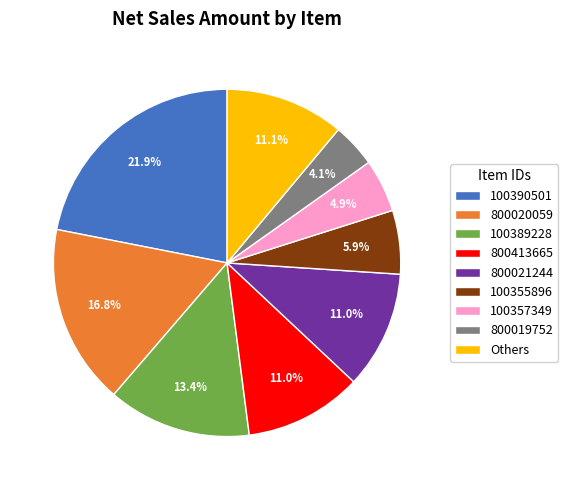

Does 800413665 account for over 50% of the chart?

No